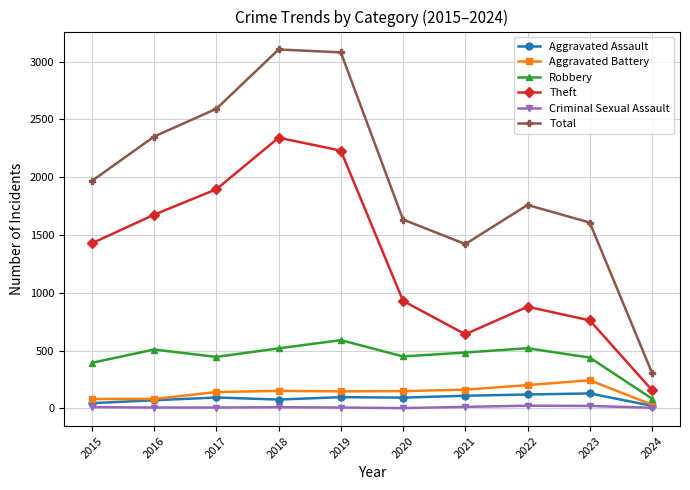

Read the Aggravated Assault value at 2022, to the nearest 50.

100